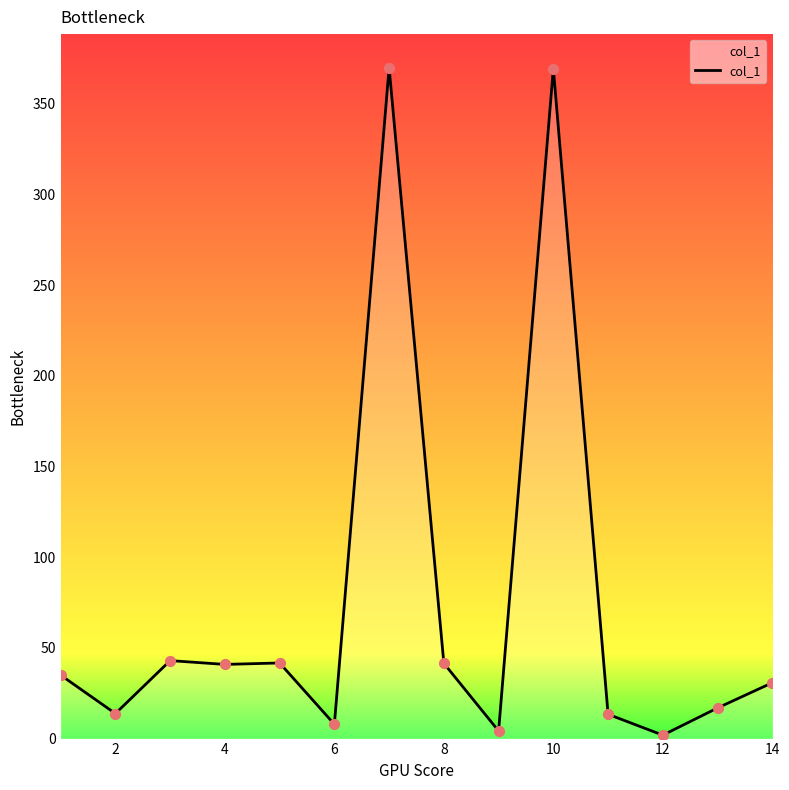

What is the maximum value shown in the chart?

370.0